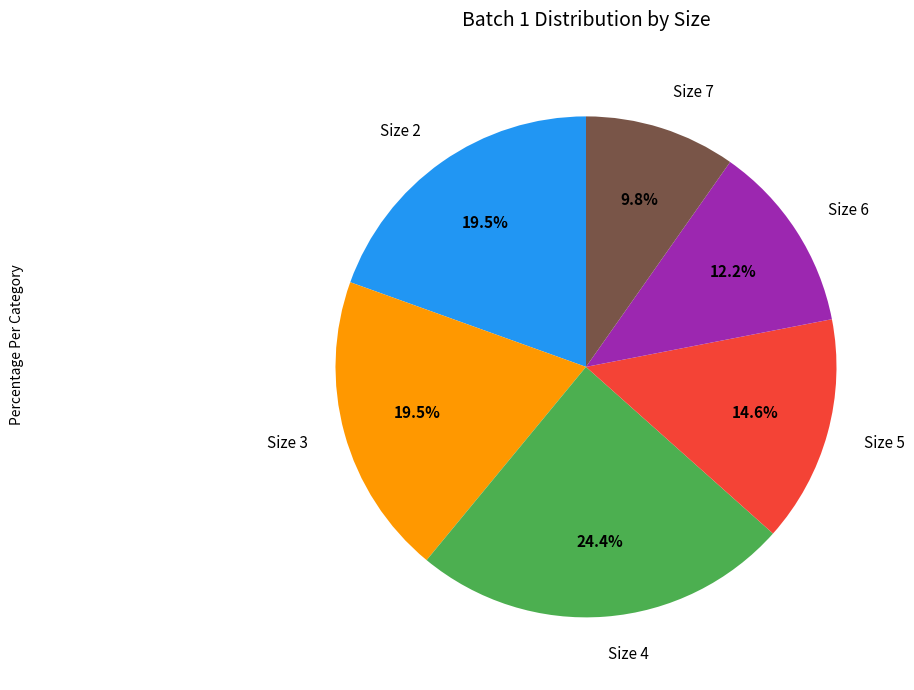

Which category has the biggest portion of the pie?

Size 4